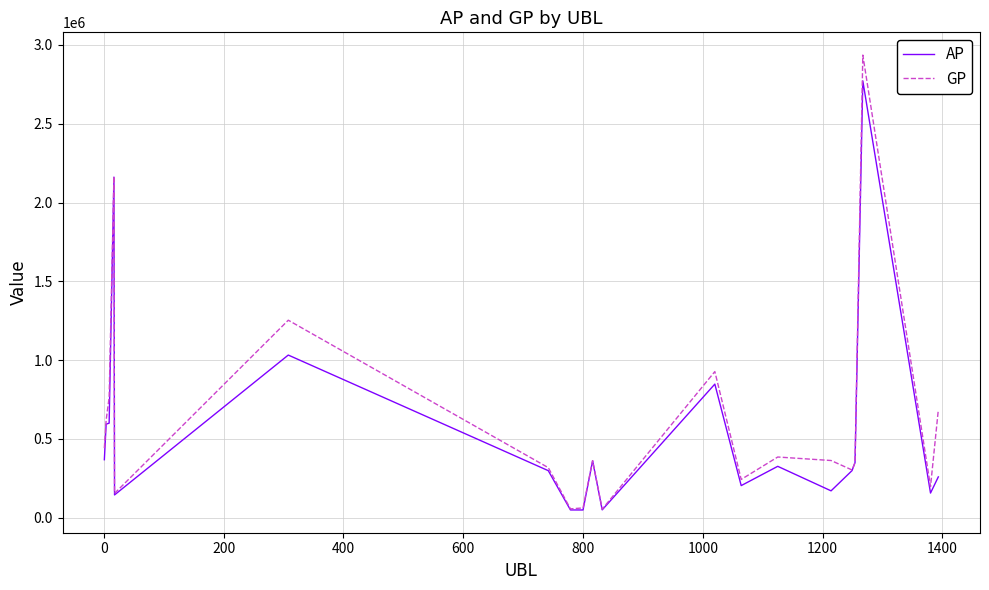

How many series are shown in this chart?

2